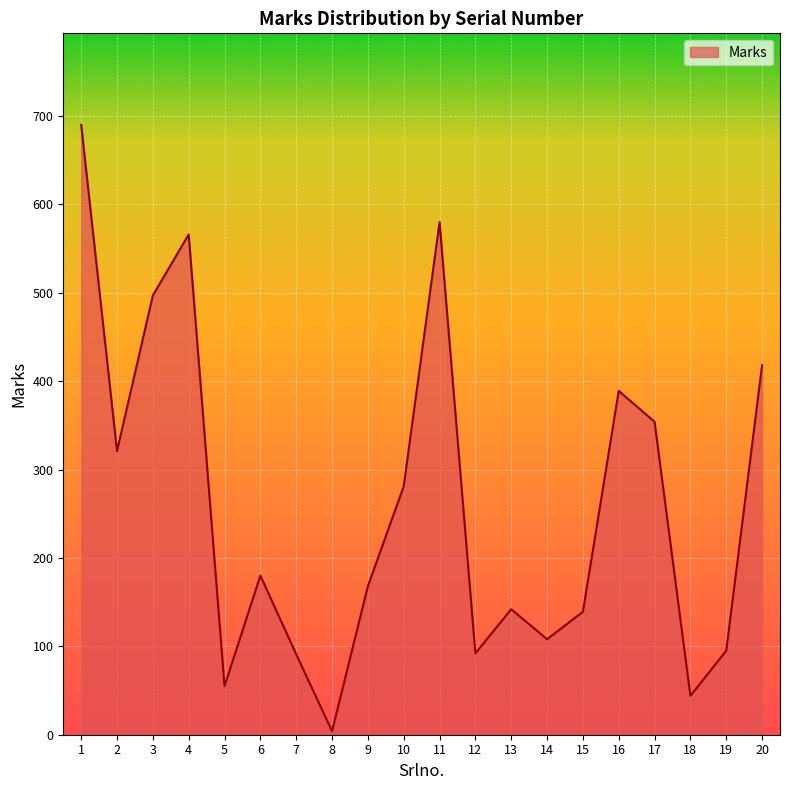

What is the change in value from 1 to 13?

-548